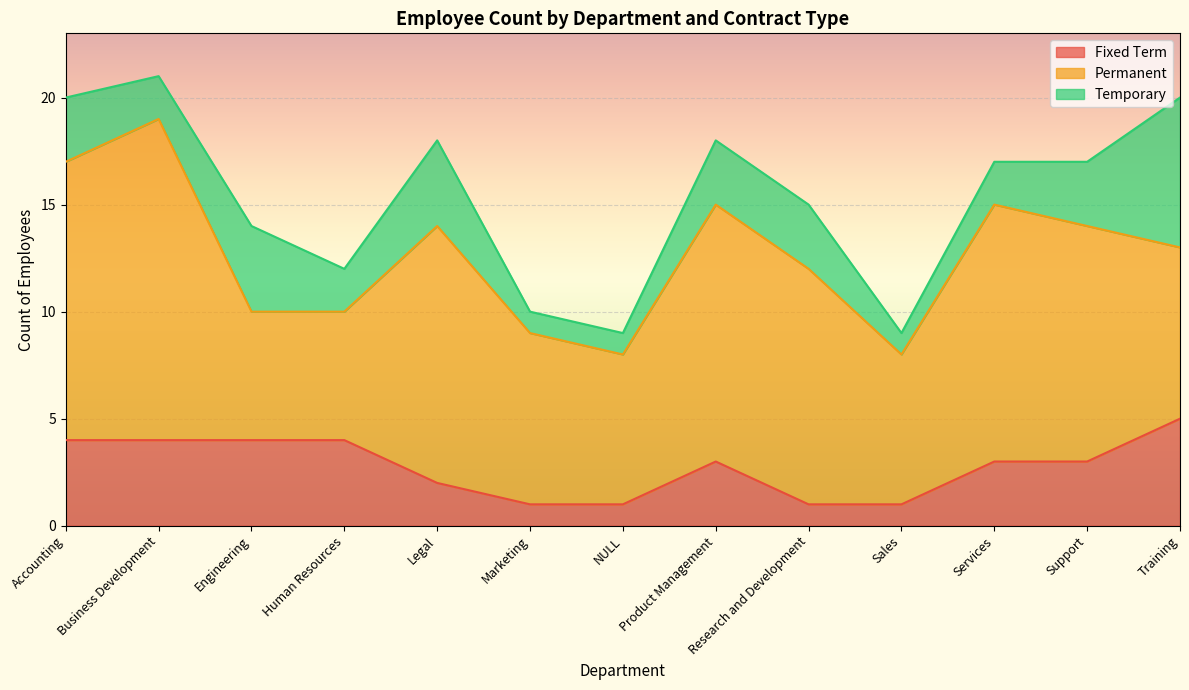

Reading left to right, what are all the values shown in this chart?

Fixed Term: 4	4	4	4	2	1	1	3	1	1	3	3	5
Permanent: 13	15	6	6	12	8	7	12	11	7	12	11	8
Temporary: 3	2	4	2	4	1	1	3	3	1	2	3	7